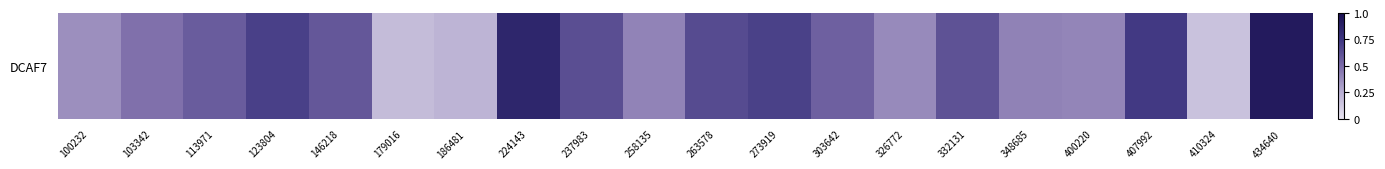

Is it true that the value at 434640 is 0.9?

True